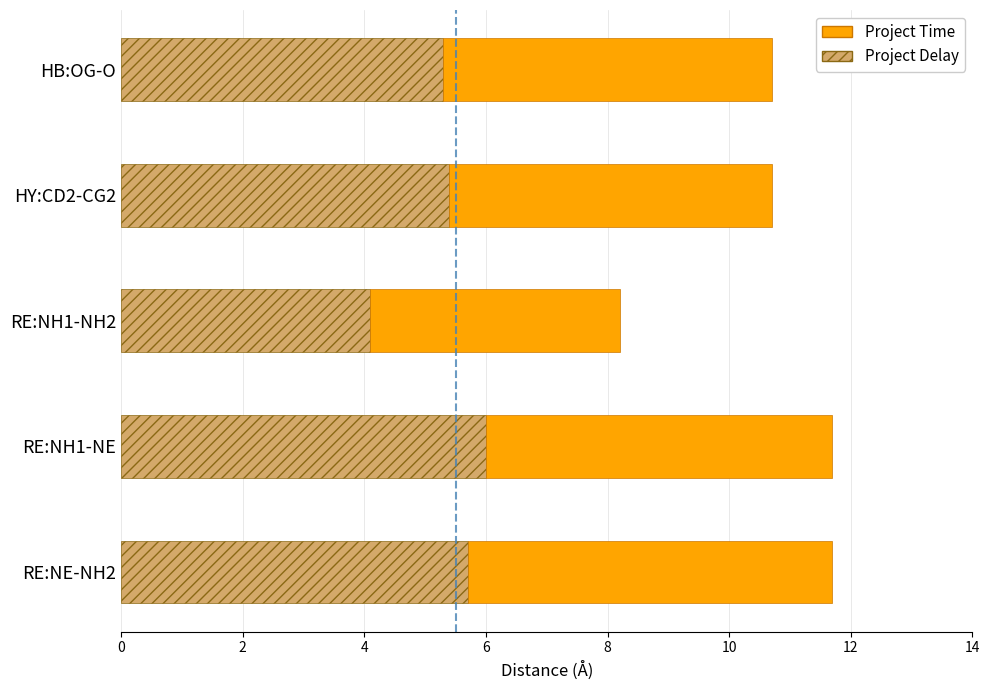

What is the average value of the Project Delay series?

5.3